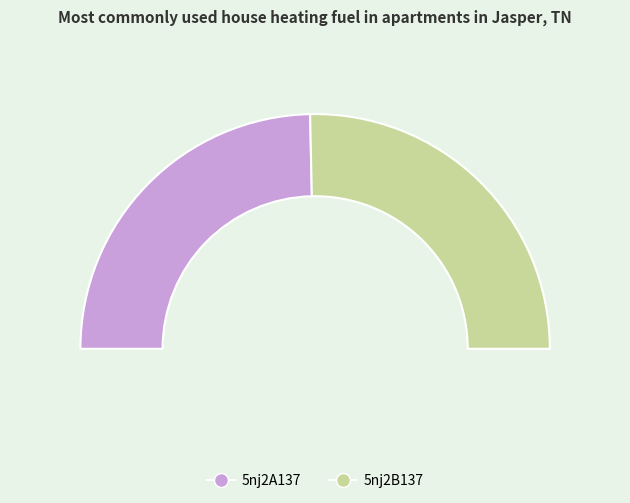

What is the smallest slice in the pie chart?

5nj2A137